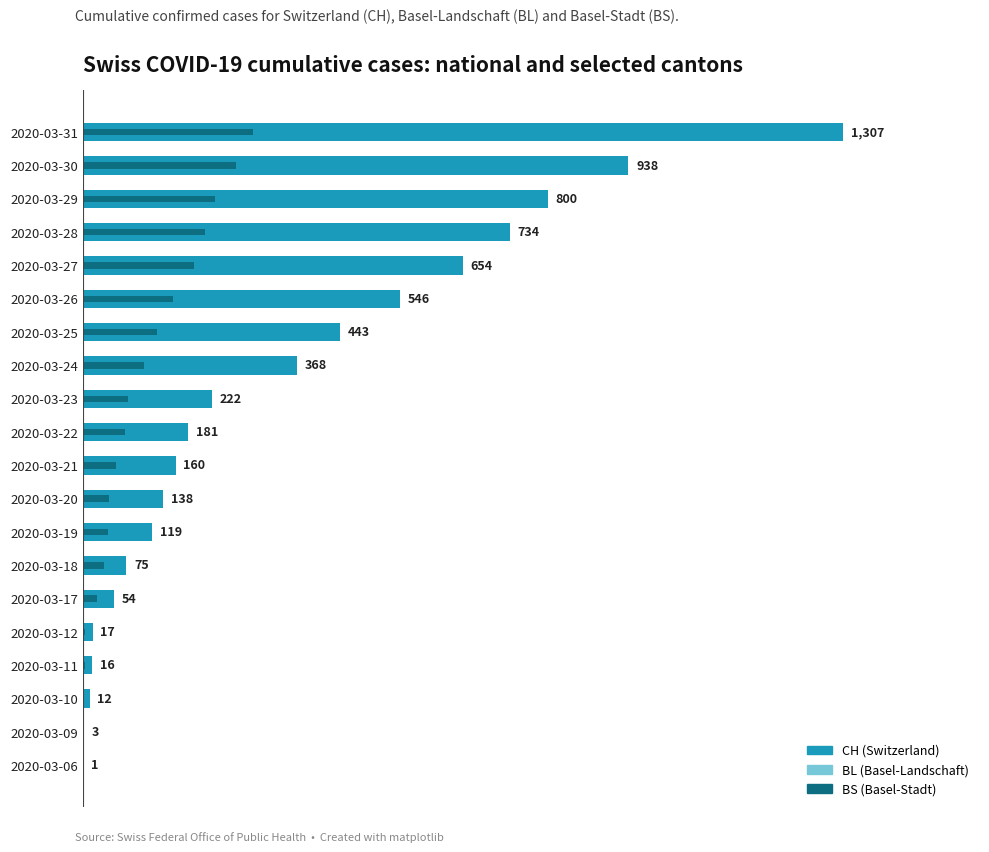

What position from the left is 19?

20